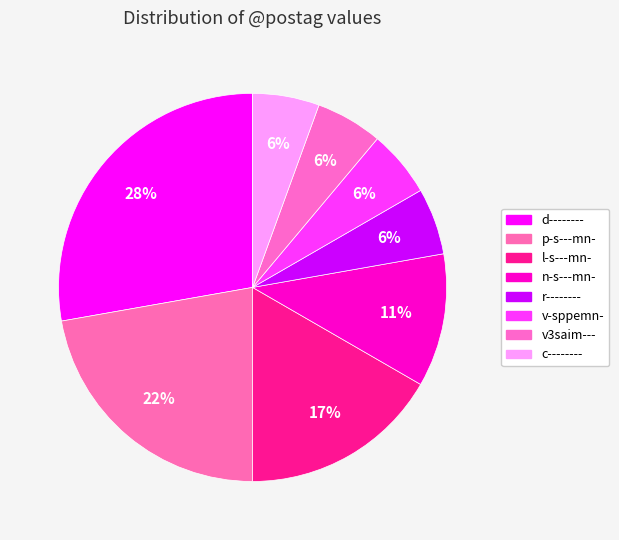

How many segments does this pie chart have?

8